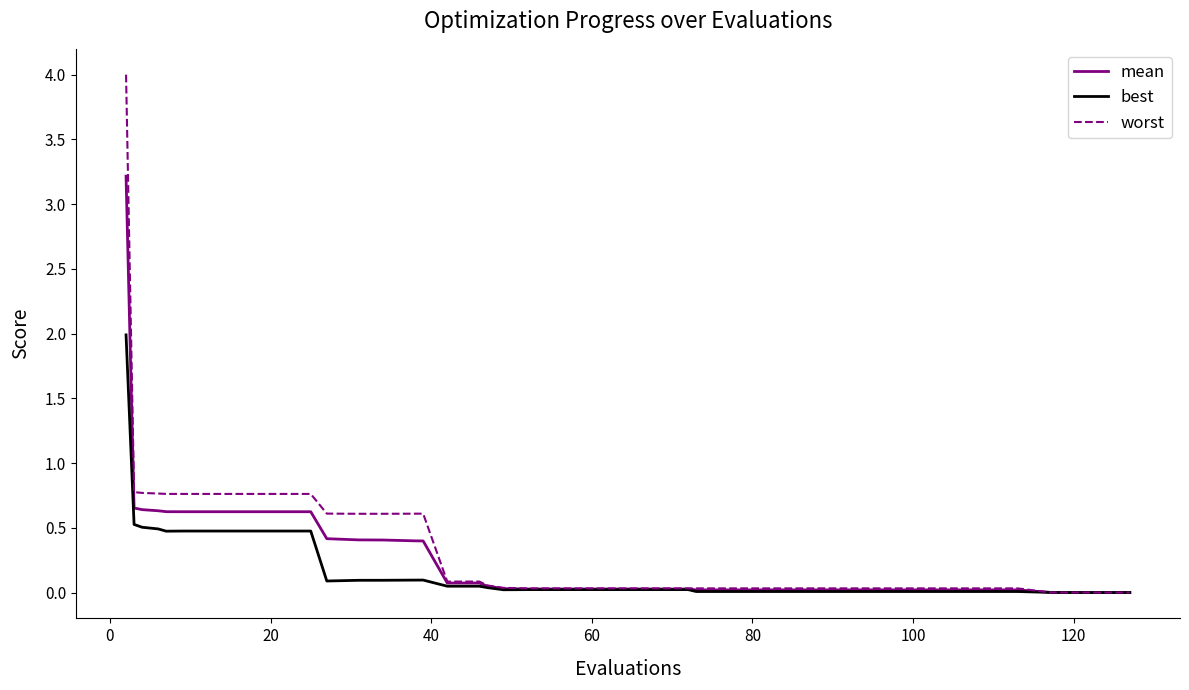

What is the average value of the best series?

0.2